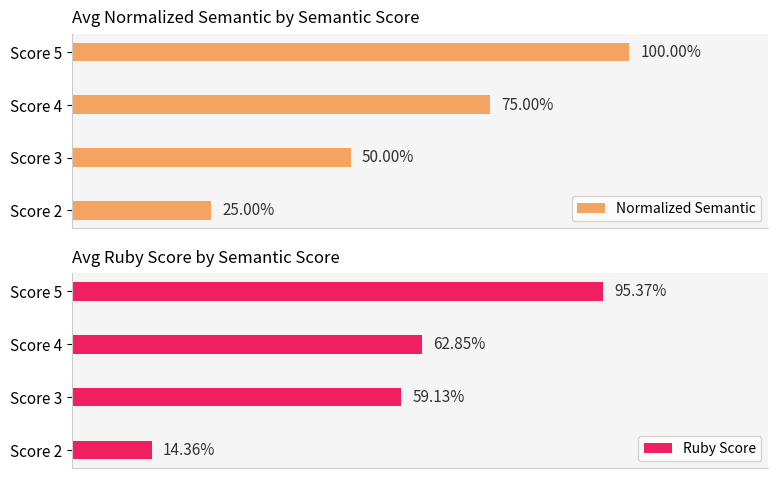

What is the value of the Ruby Score bar at the 1st from the left?

0.1